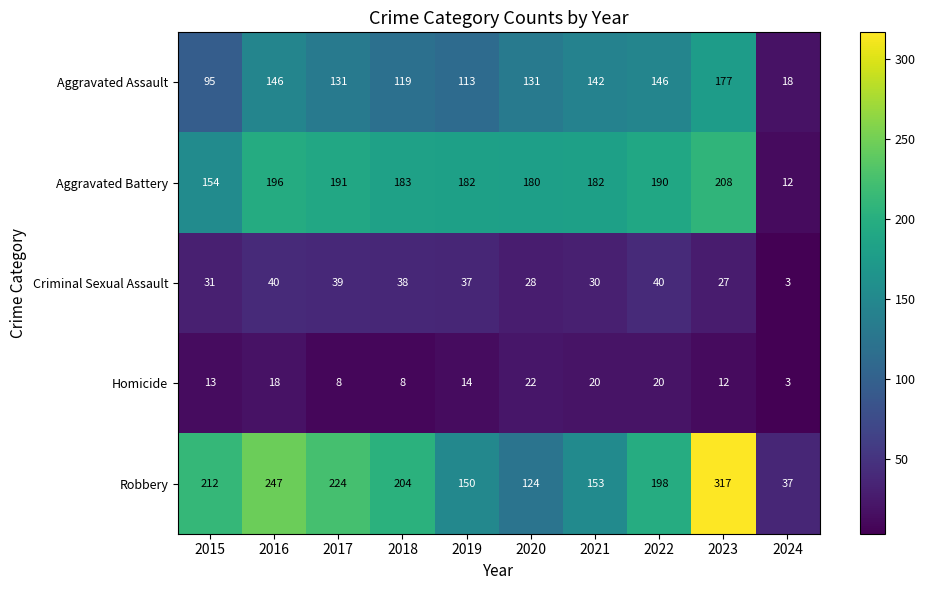

What is the difference between the Robbery values at 2019 and 2024?

113